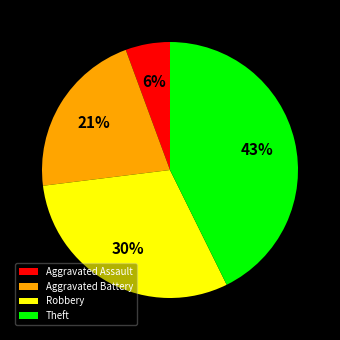

How many slices are in this pie chart?

4